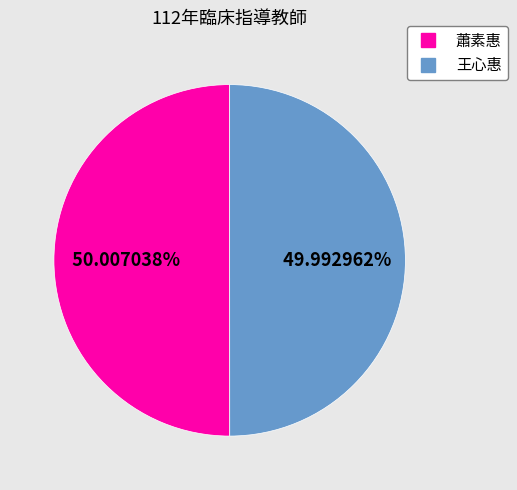

Combined, do 蕭素惠 and 王心惠 account for over 50%?

Yes